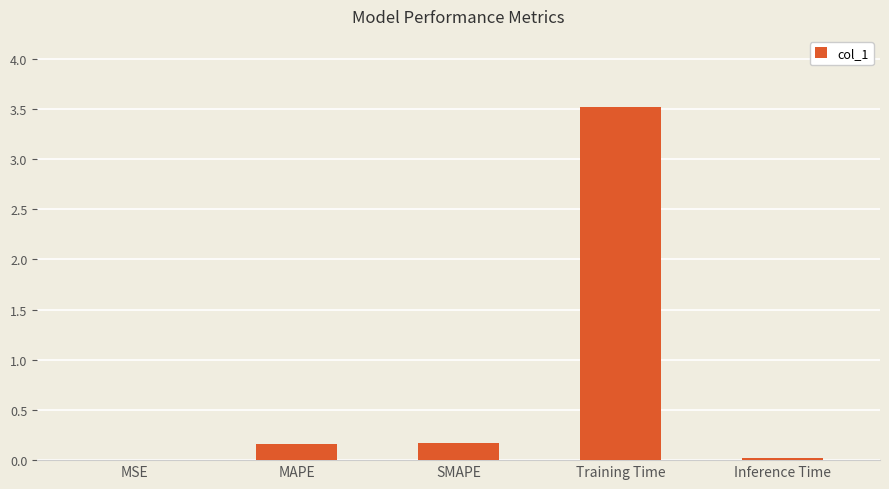

What is the sum of the values at Training Time and MAPE?

3.7